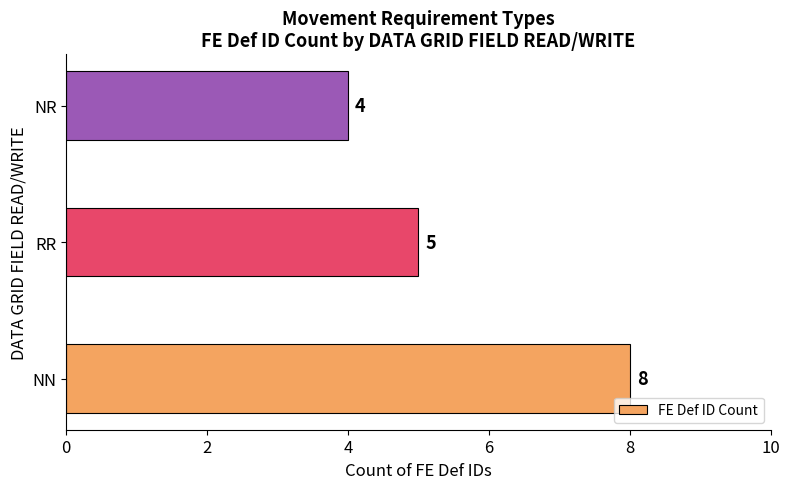

What is the average value?

6